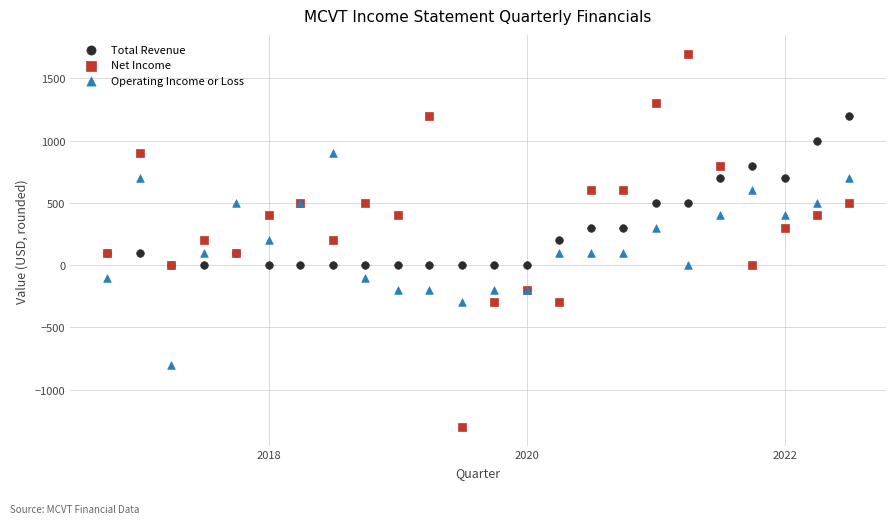

Which series contains the lowest Y value?

Net Income